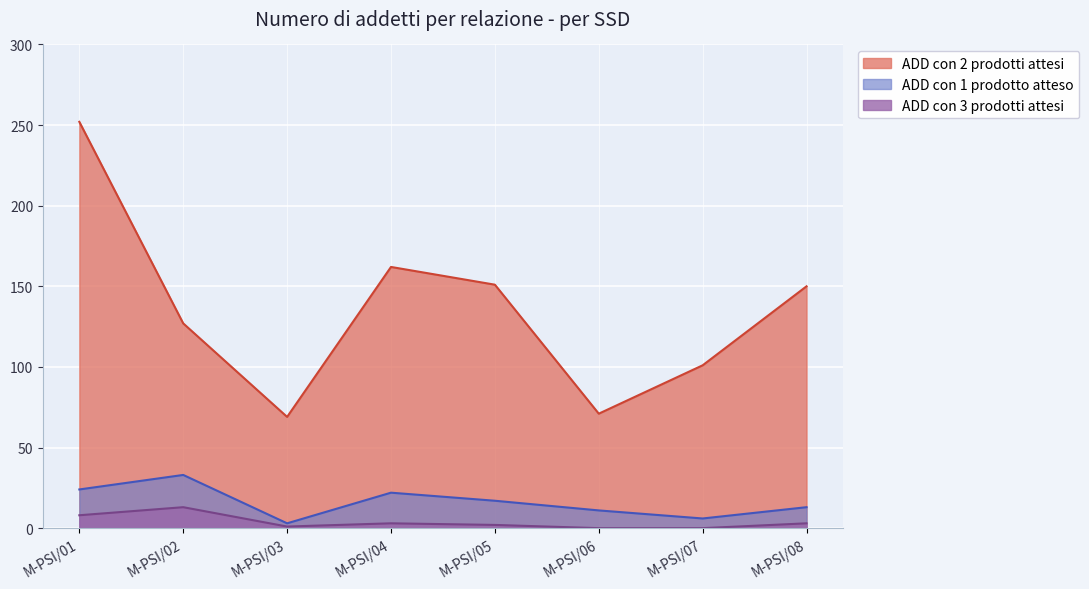

Which series changed the most between M-PSI/01 and M-PSI/06?

ADD con 2 prodotti attesi